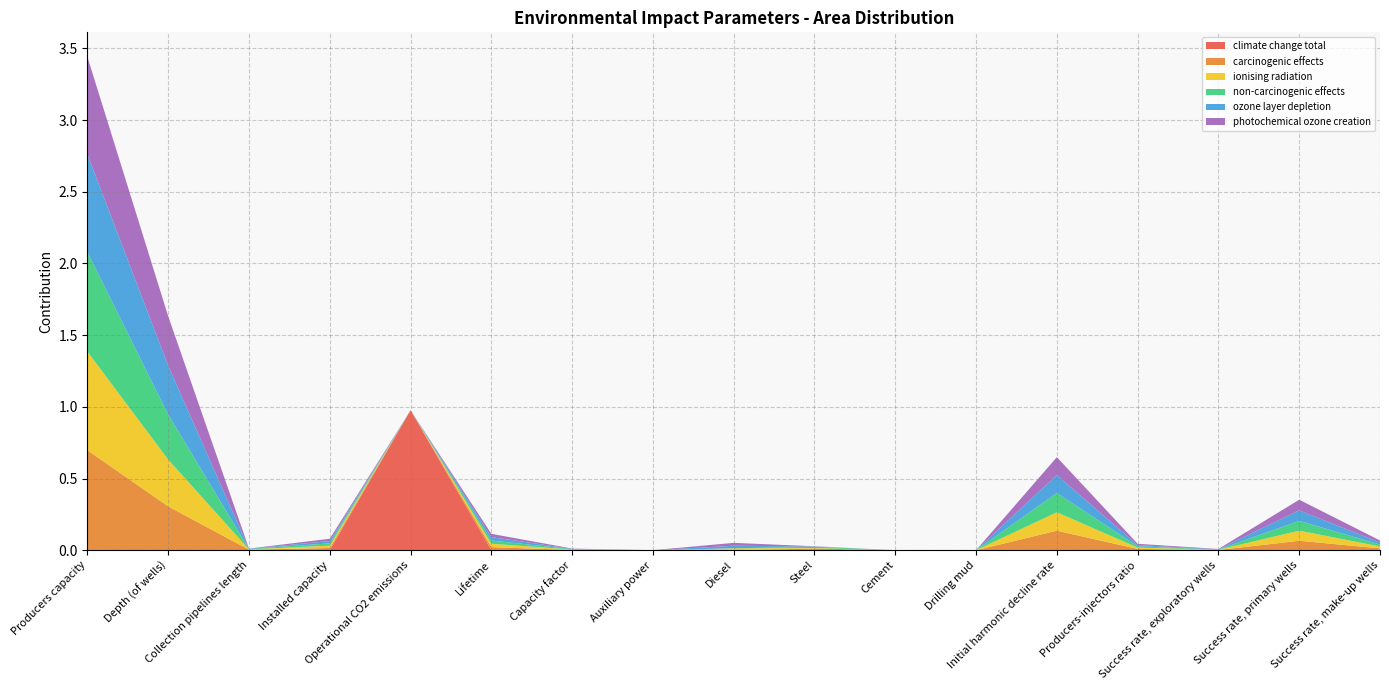

Reading right to left, list all the values displayed in this chart.

climate change total: 0.0	0.0	0.0	0.0	0.0	0.0	0.0	0.0	0.0	0.0	0.0	0.0	1.0	0.0	0.0	0.0	0.0
carcinogenic effects: 0.0	0.1	0.0	0.0	0.1	0.0	0.0	0.0	0.0	0.0	0.0	0.0	0.0	0.0	0.0	0.3	0.7
ionising radiation: 0.0	0.1	0.0	0.0	0.1	0.0	0.0	0.0	0.0	0.0	0.0	0.0	0.0	0.0	0.0	0.3	0.7
non-carcinogenic effects: 0.0	0.1	0.0	0.0	0.1	0.0	0.0	0.0	0.0	0.0	0.0	0.0	0.0	0.0	0.0	0.3	0.7
ozone layer depletion: 0.0	0.1	0.0	0.0	0.1	0.0	0.0	0.0	0.0	0.0	0.0	0.0	0.0	0.0	0.0	0.3	0.7
photochemical ozone creation: 0.0	0.1	0.0	0.0	0.1	0.0	0.0	0.0	0.0	0.0	0.0	0.0	0.0	0.0	0.0	0.3	0.7